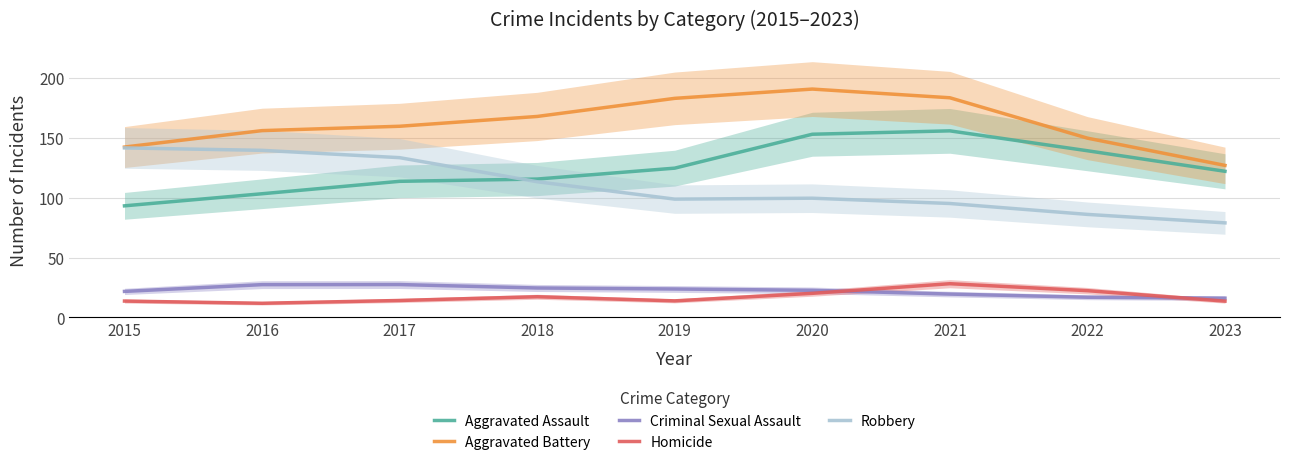

Which has a higher value, 2022 or 2015?

2022